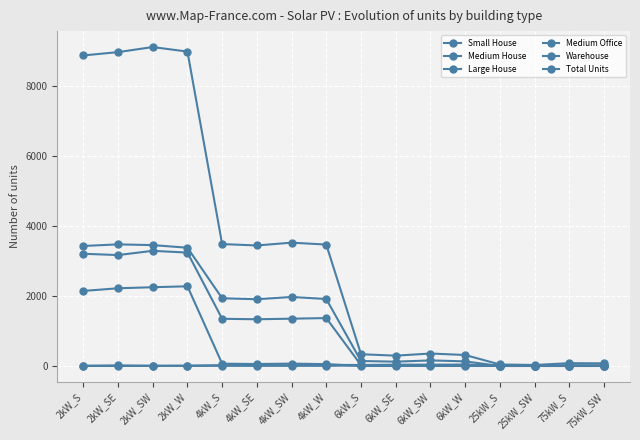

Does the chart have visible grid lines?

Yes